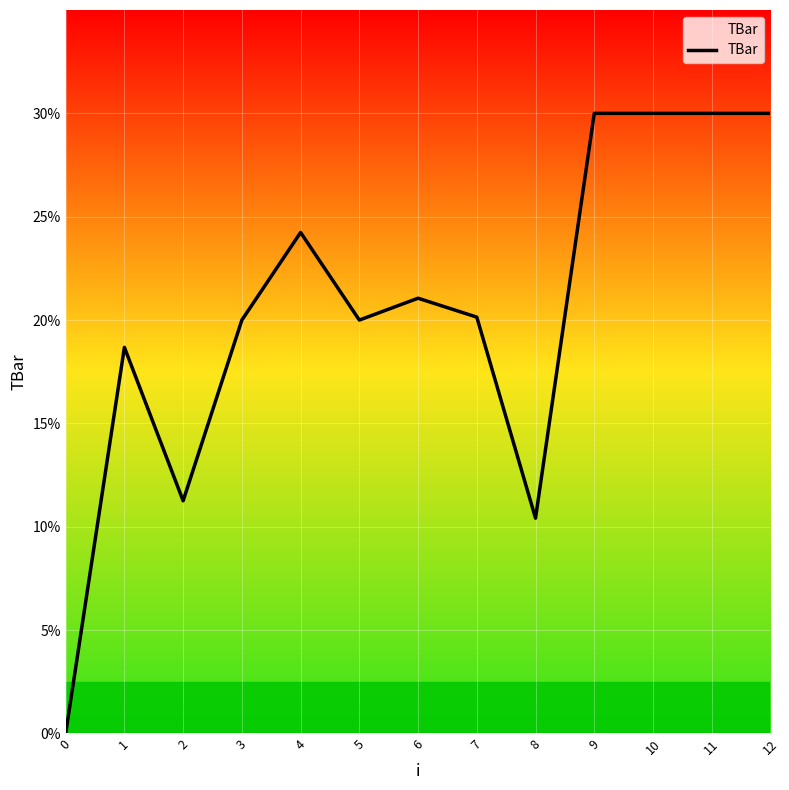

Reading left to right, transcribe all the data shown in this chart.

0=0.0	1=18.7	2=11.3	3=20.0	4=24.2	5=20.0	6=21.1	7=20.1	8=10.4	9=30.0	10=30.0	11=30.0	12=30.0